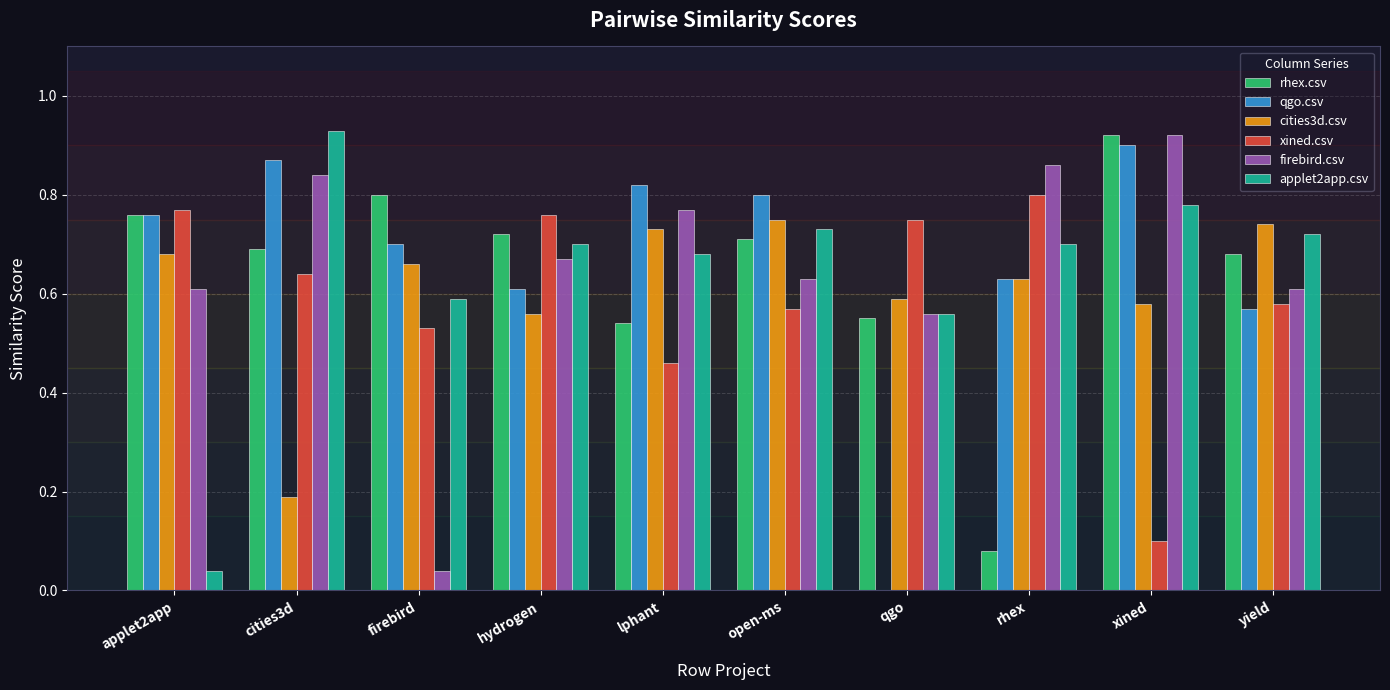

Which label corresponds to the largest value in the chart?

cities3d